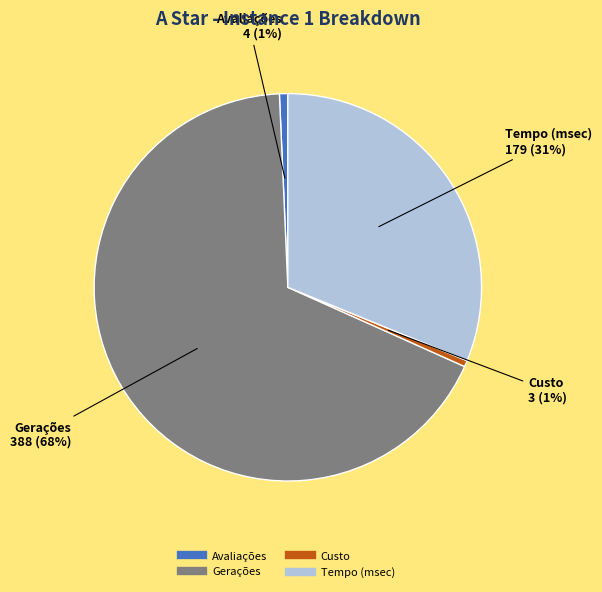

Is there a majority slice in this chart?

Yes